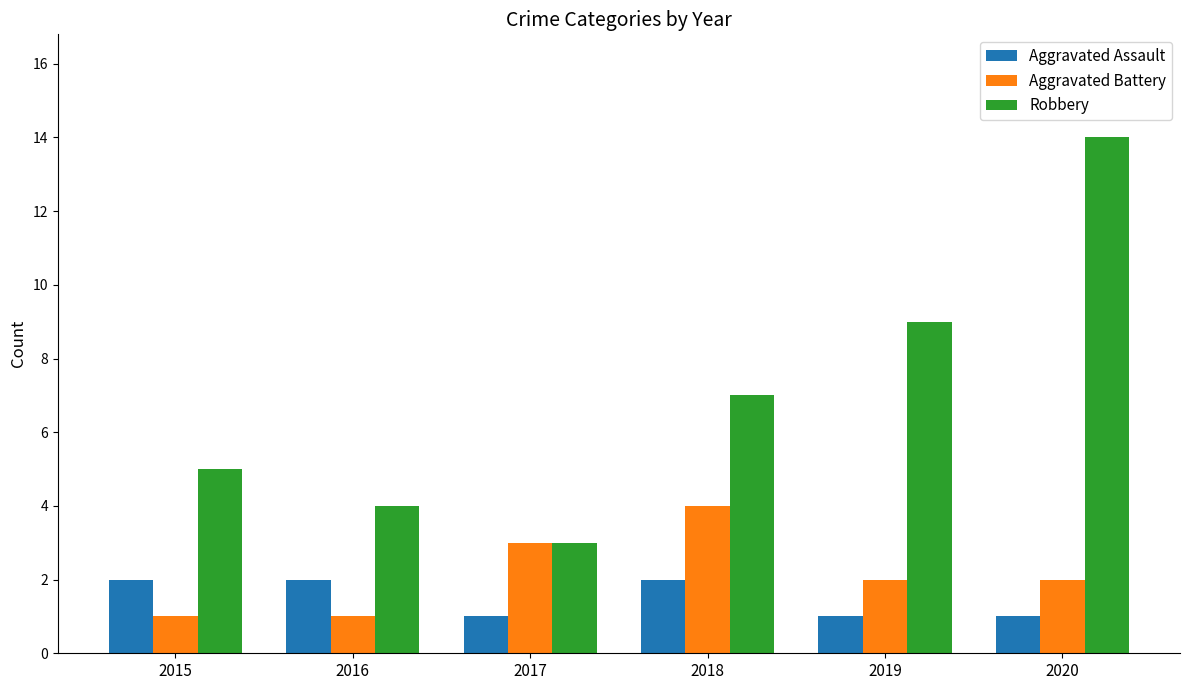

What is the greatest value displayed?

14